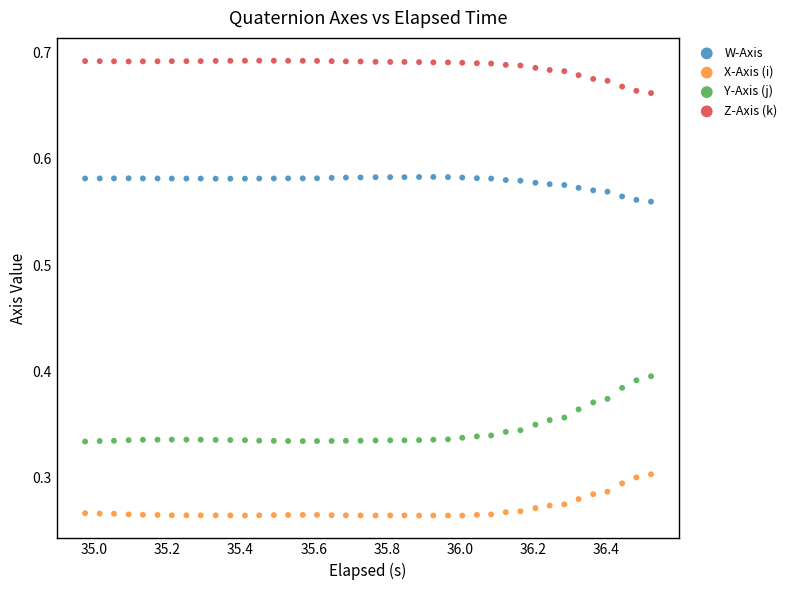

What is the X range (max minus min) for the scatter plot?

1.5